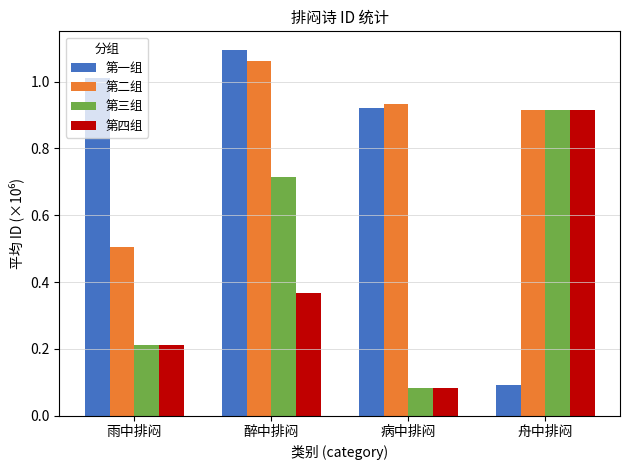

What is the sum of the 第三组 values at 病中排闷 and 舟中排闷?

1.0